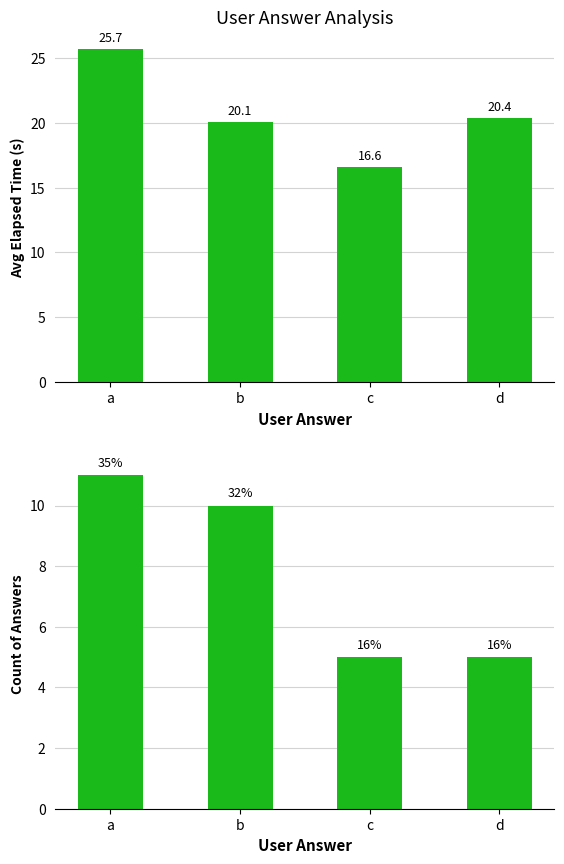

What is the value of the Count of Answers bar at the 3rd from the left?

5.0